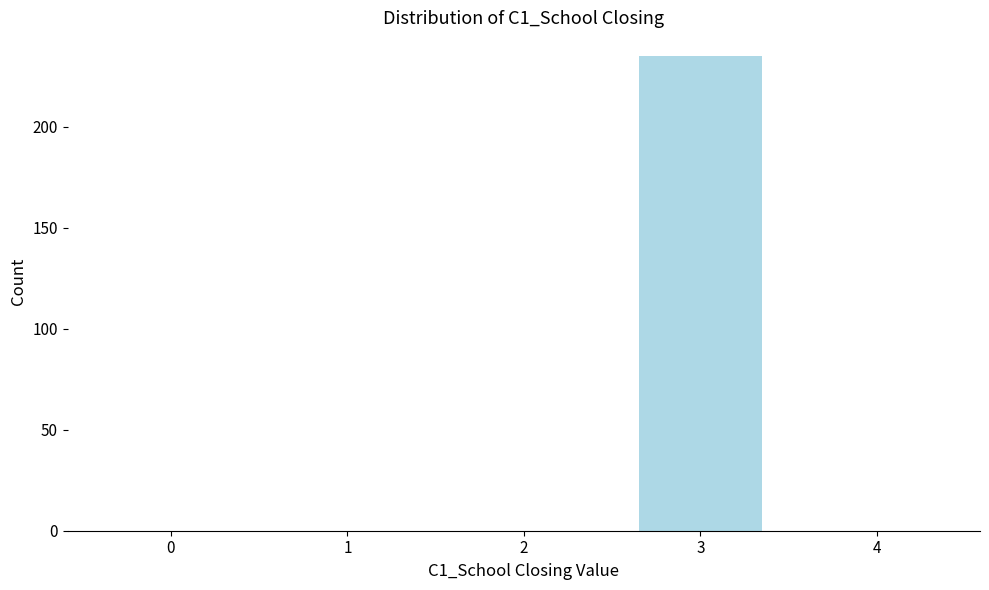

Reading left to right, extract all data points from this chart.

0=0	1=0	2=0	3=235	4=0